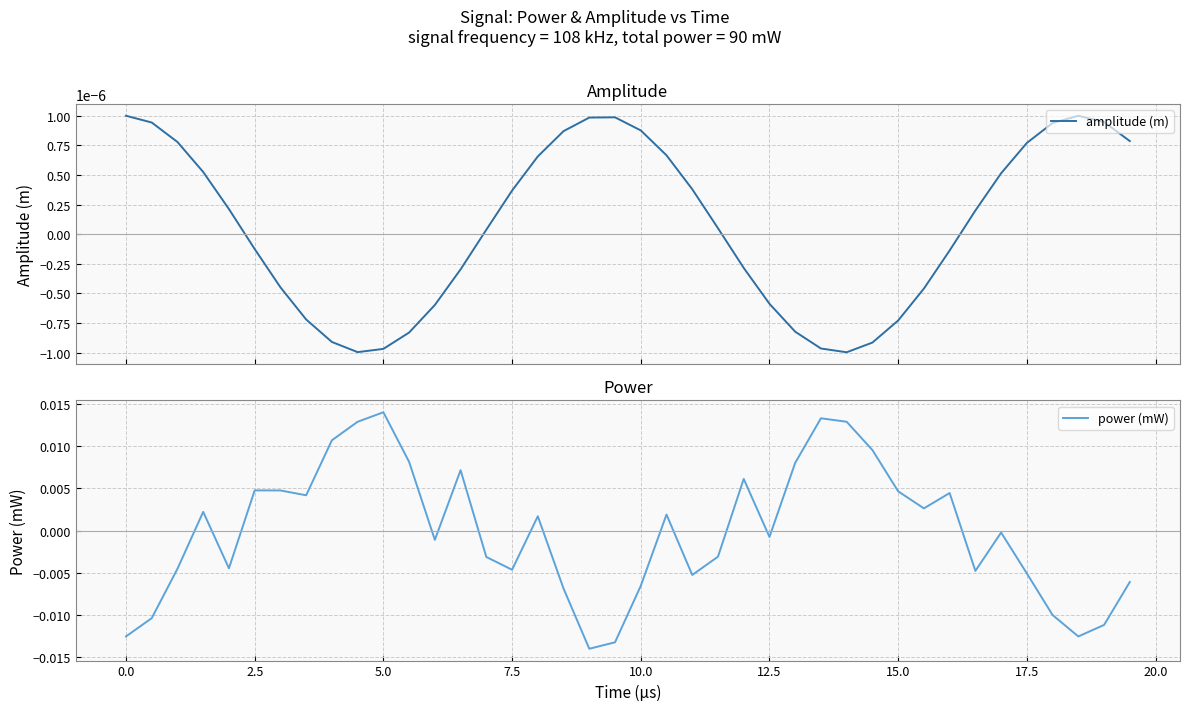

In power (mW), how many points are higher than both neighbors (excluding endpoints)?

10